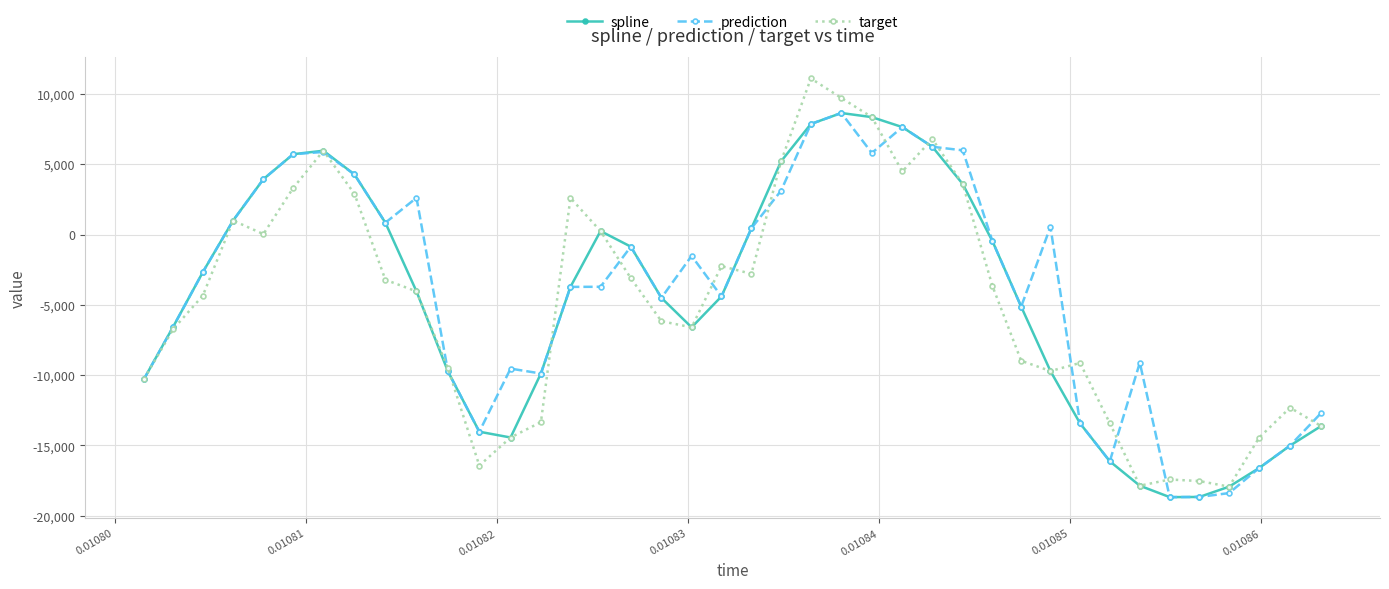

Does the chart have visible grid lines?

Yes